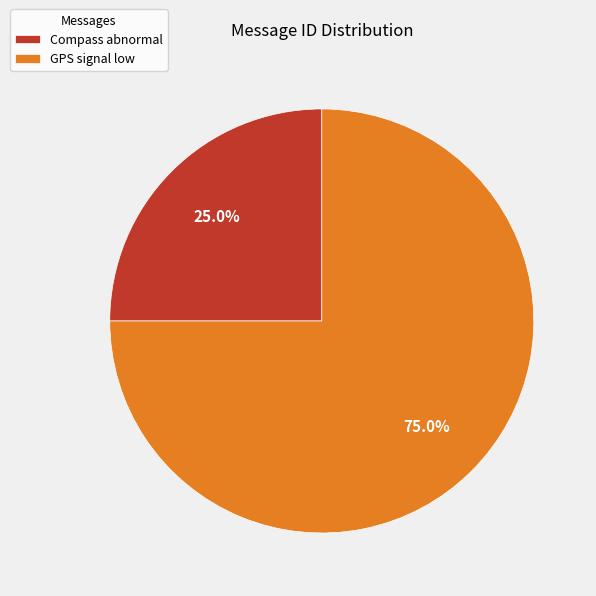

Rank the categories by value from lowest to highest.

Compass abnormal, GPS signal low